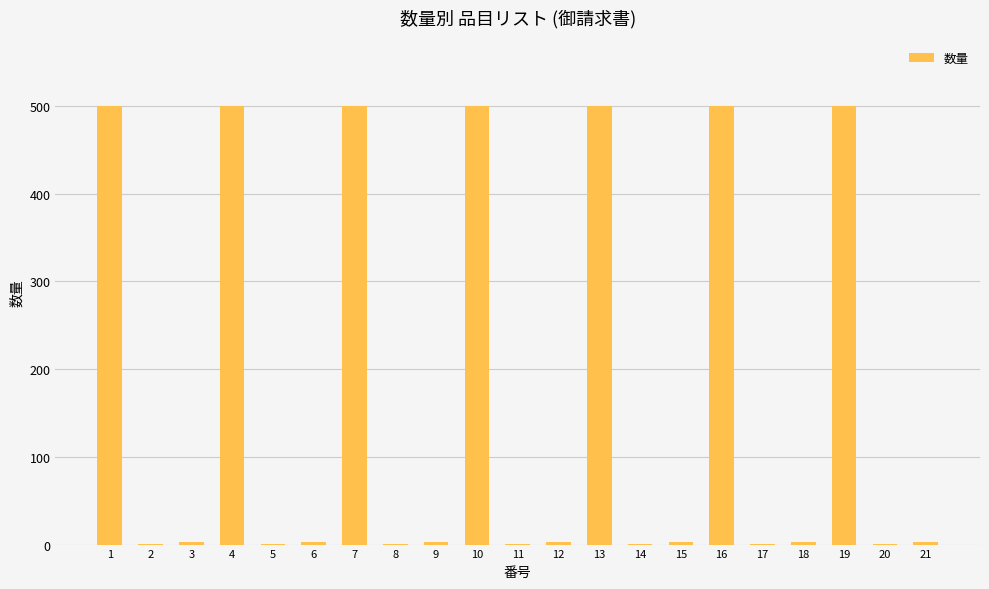

What is the maximum value shown in the chart?

500